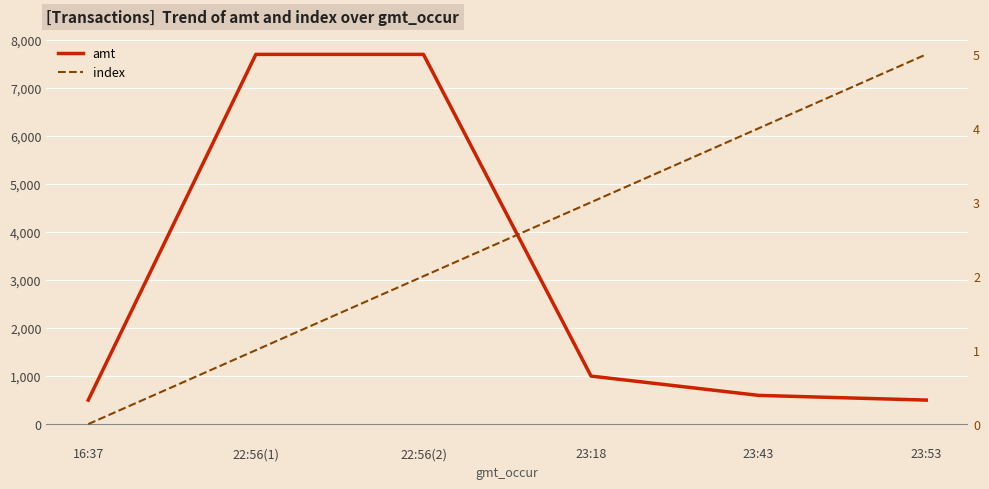

Reading left to right, transcribe all the data shown in this chart.

amt: 16:37=500	22:56(1)=7700	22:56(2)=7700	23:18=1000	23:43=598	23:53=500
index: 16:37=0	22:56(1)=1	22:56(2)=2	23:18=3	23:43=4	23:53=5